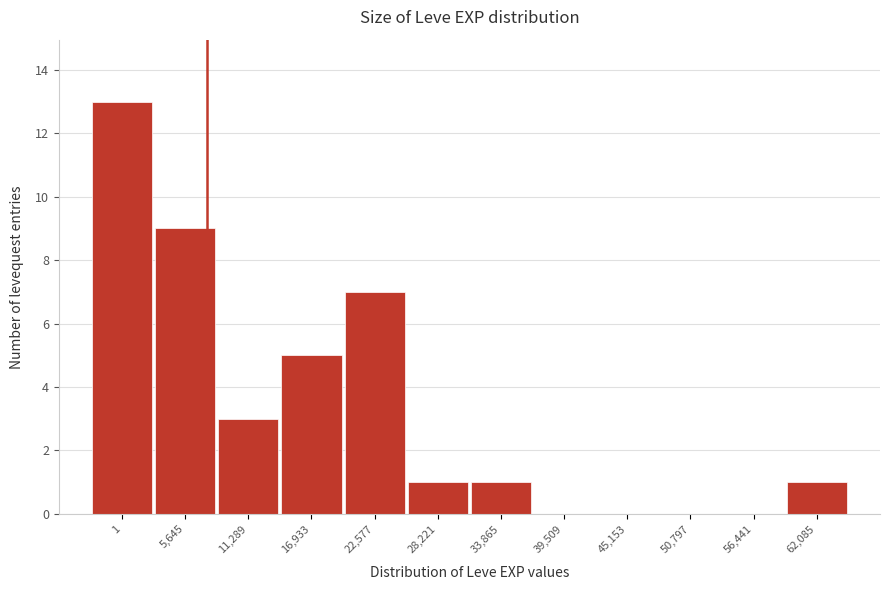

Reading left to right, extract all data points from this chart.

1=13	5,645=9	11,289=3	16,933=5	22,577=7	28,221=1	33,865=1	39,509=0	45,153=0	50,797=0	56,441=0	62,085=1